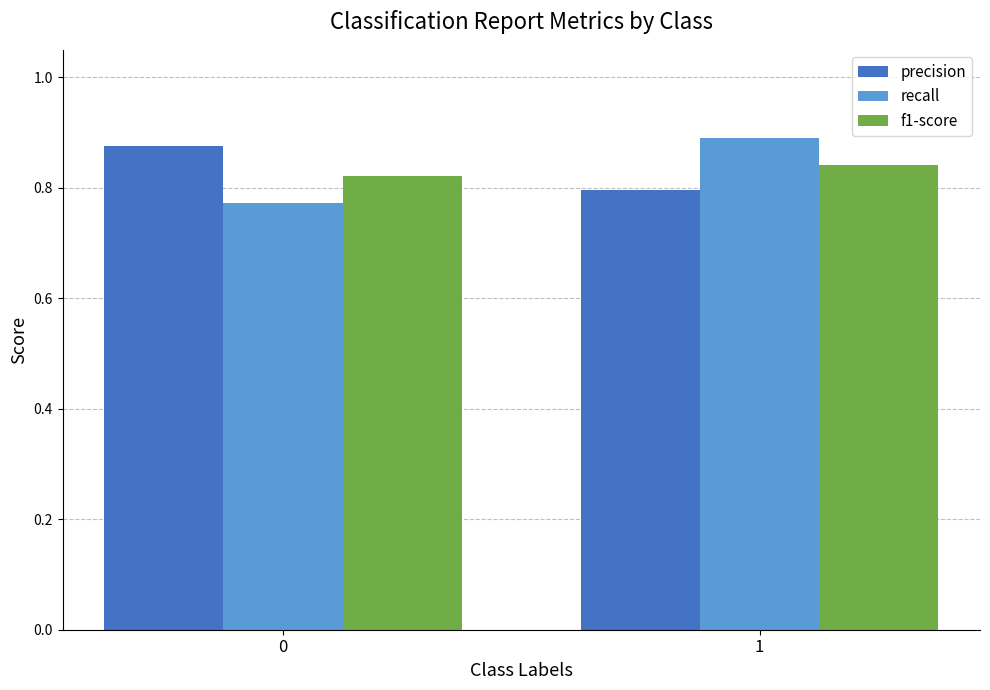

Between 0 and 1, which series saw the biggest shift?

recall